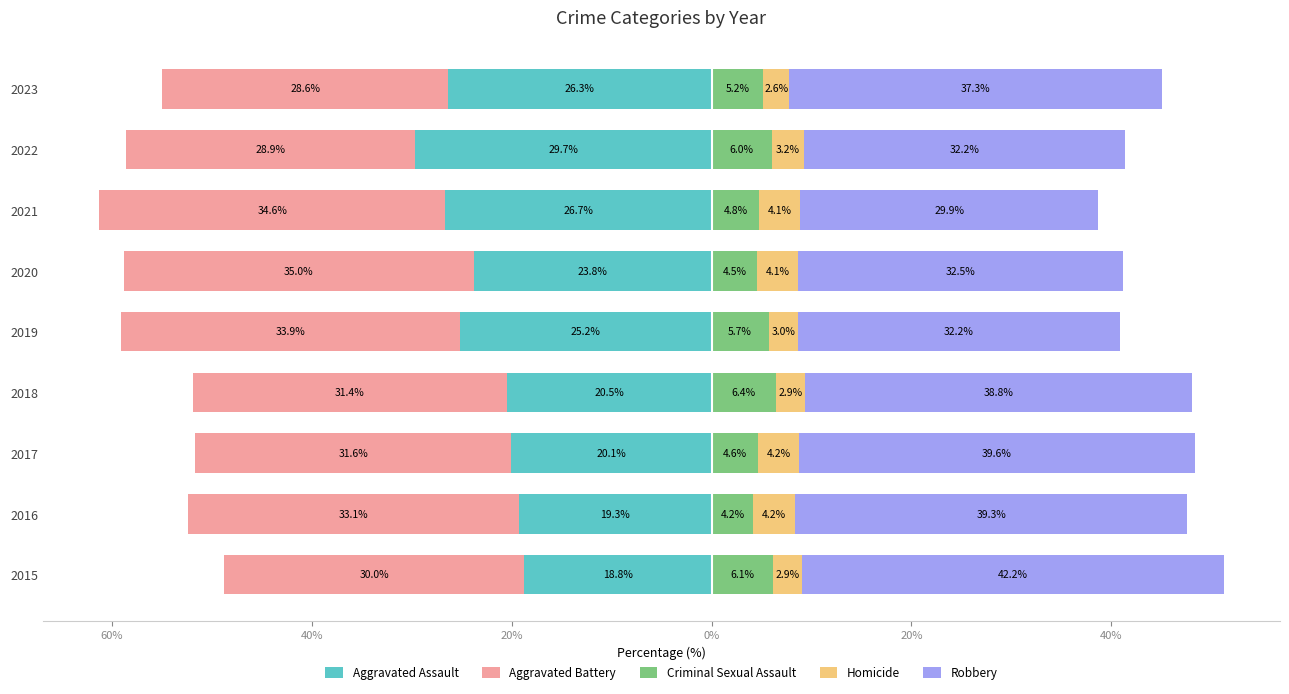

Which series has the largest range (max minus min)?

Robbery